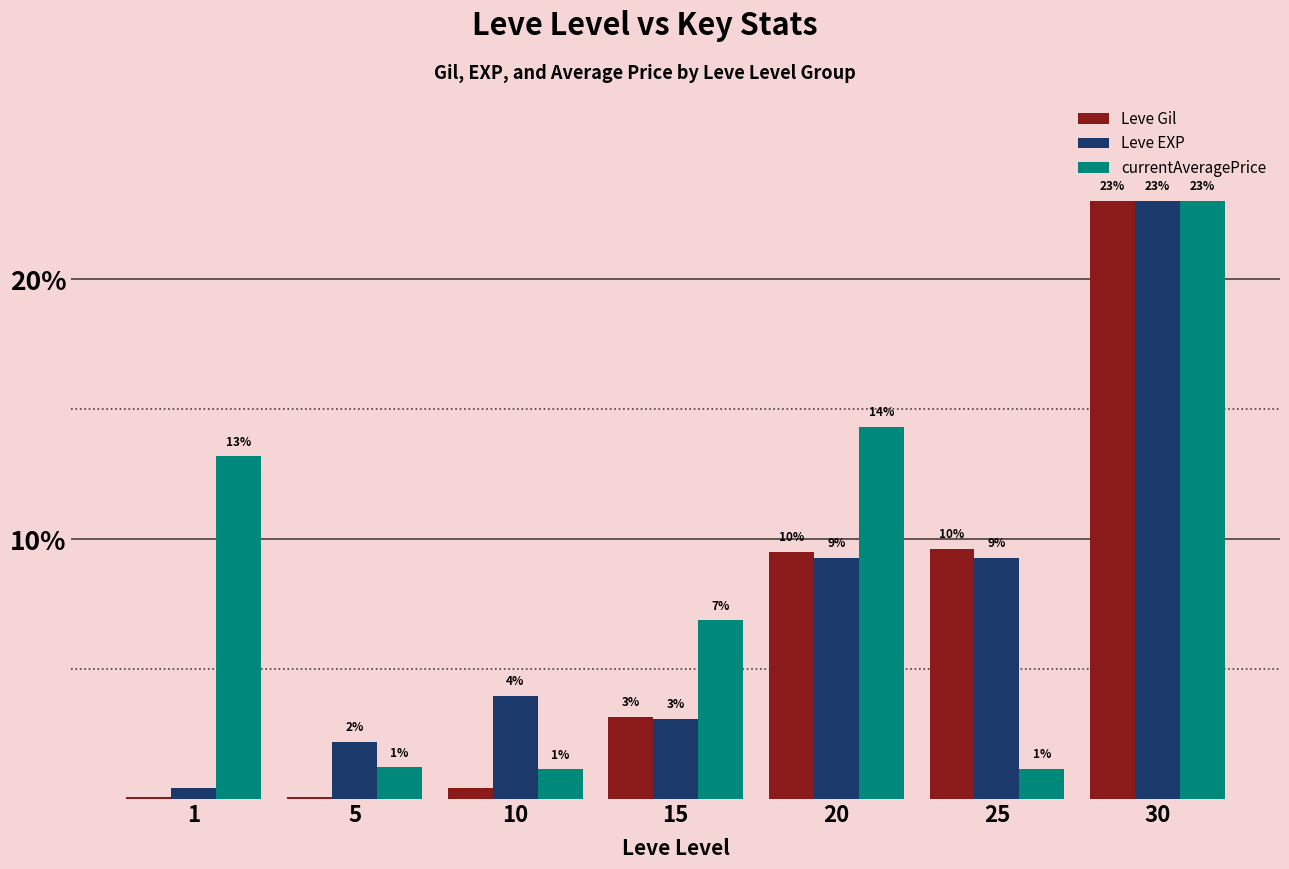

What are all the series names shown in the legend?

Leve Gil, Leve EXP, currentAveragePrice